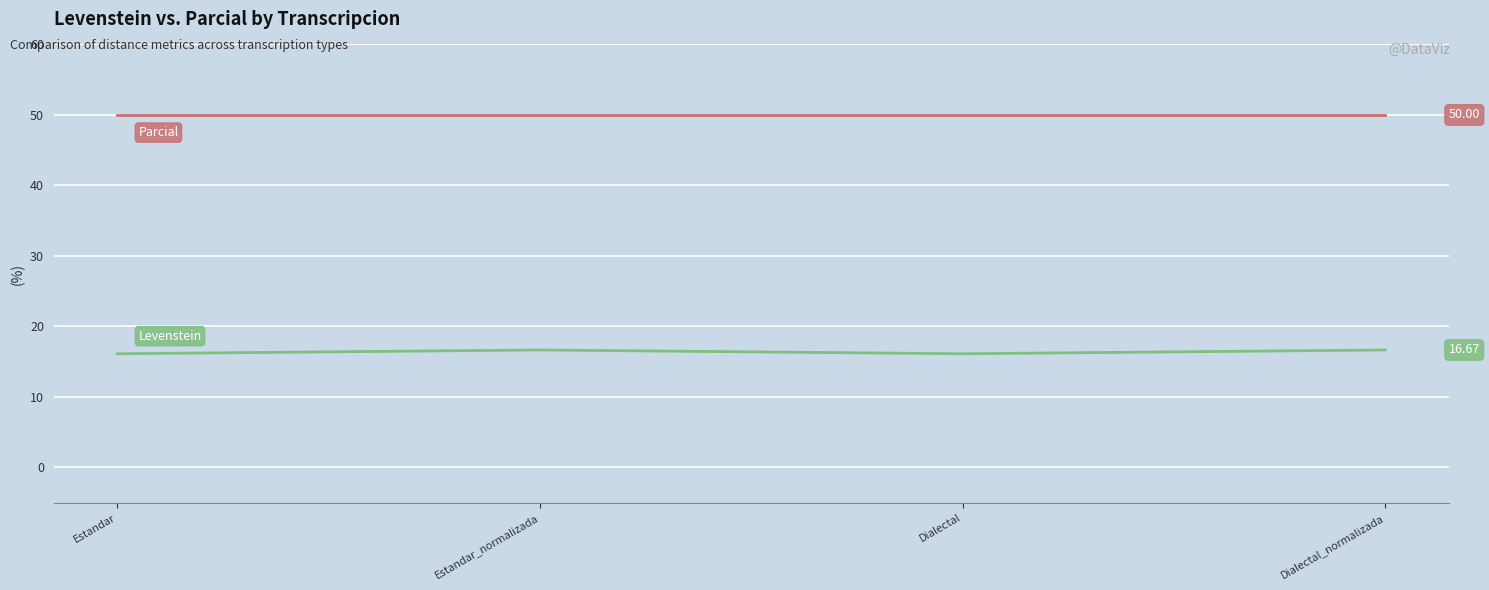

What is the spread (max minus min) of values at Dialectal?

33.9